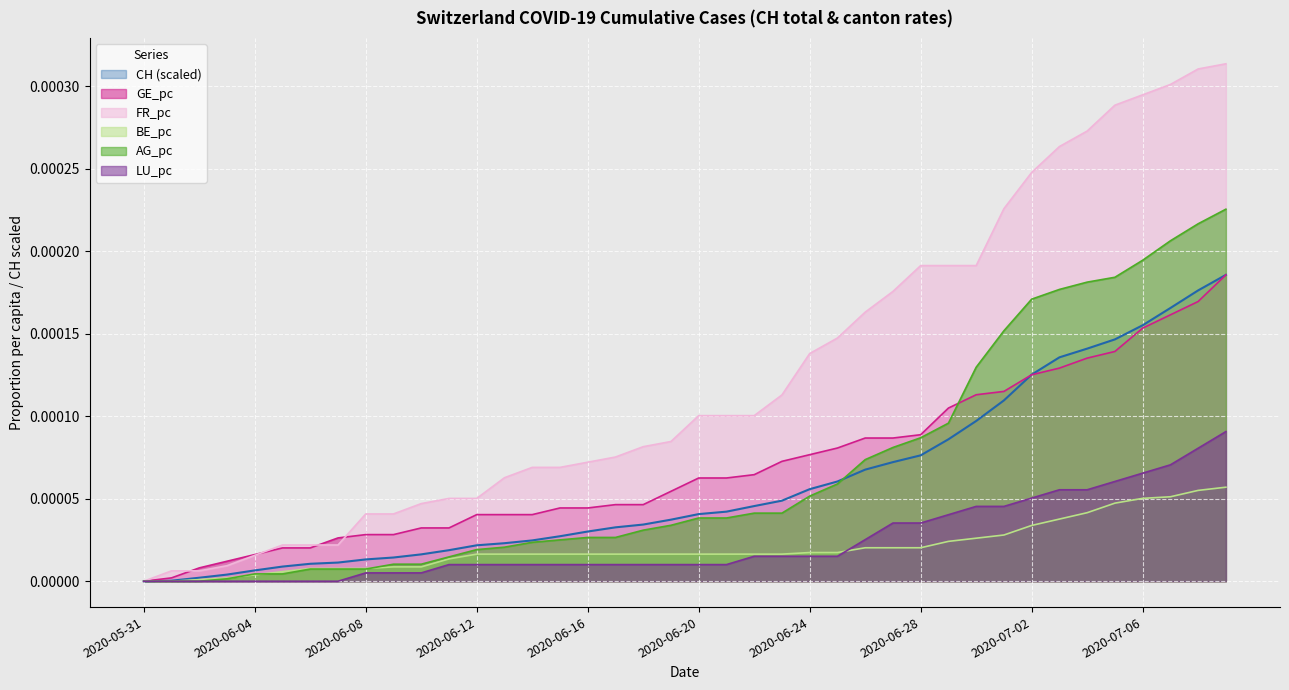

Which series has the largest range (max minus min)?

FR_pc